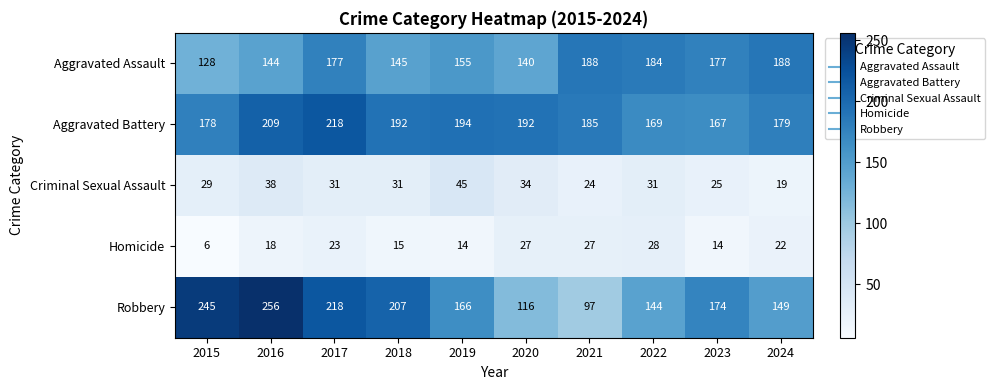

Which category has the highest value across all series?

2016